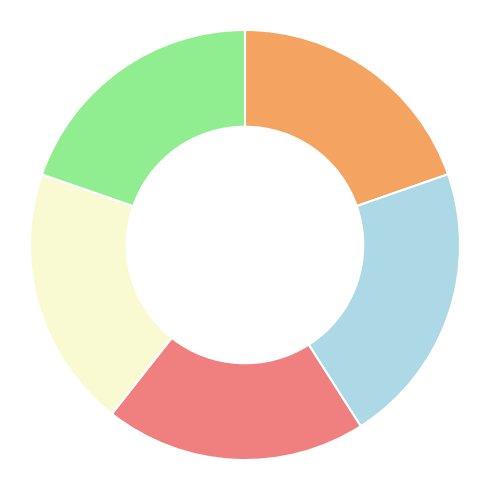

Does any single category account for the majority?

No